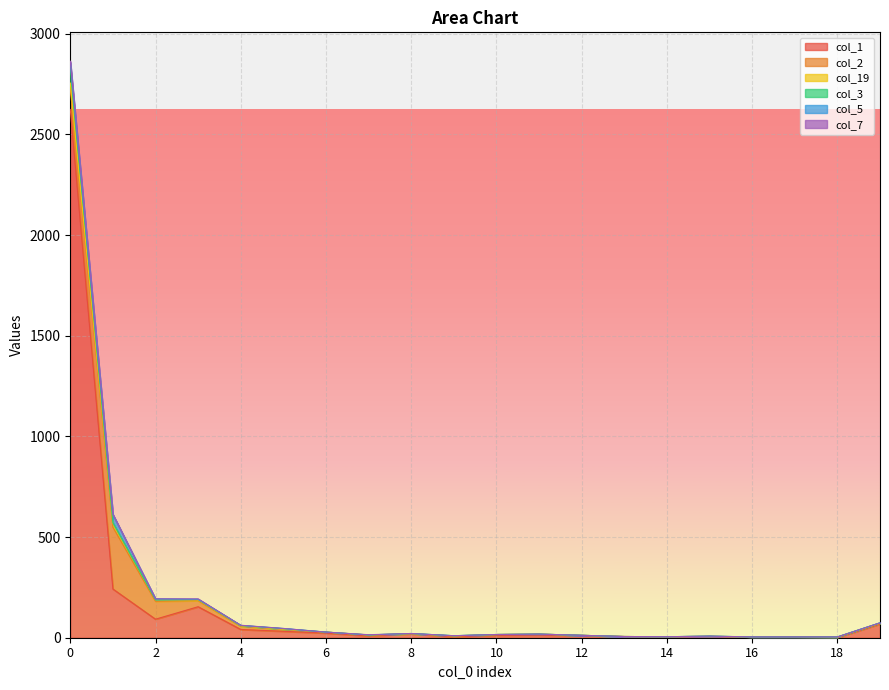

Which category has the lowest value across all series?

13